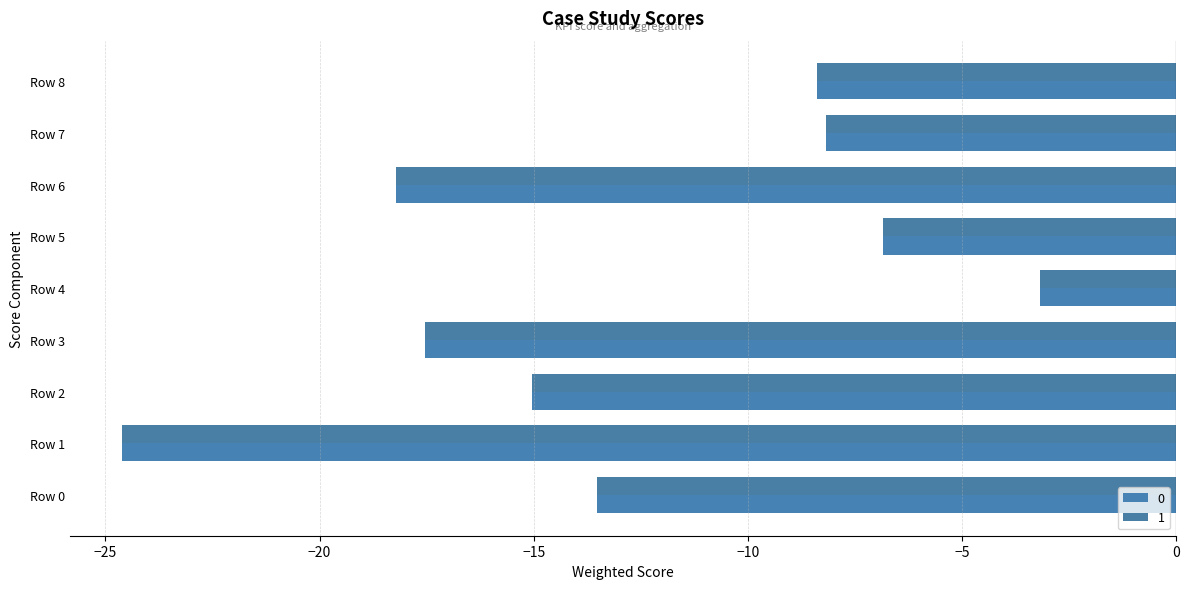

Rank the series at Row 4 from highest to lowest value.

1, 0